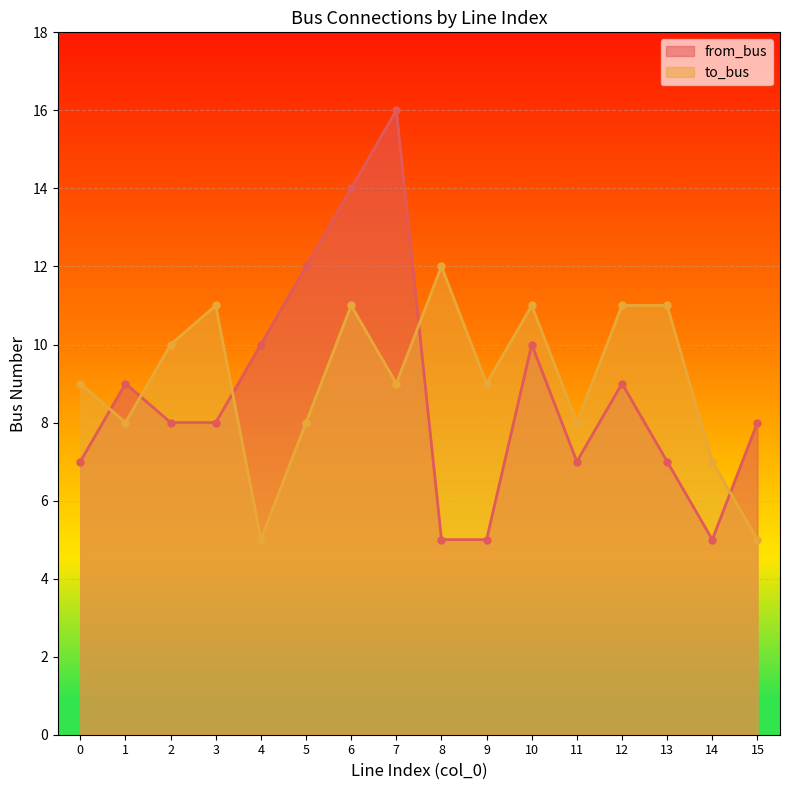

Read the from_bus value at 8.

5